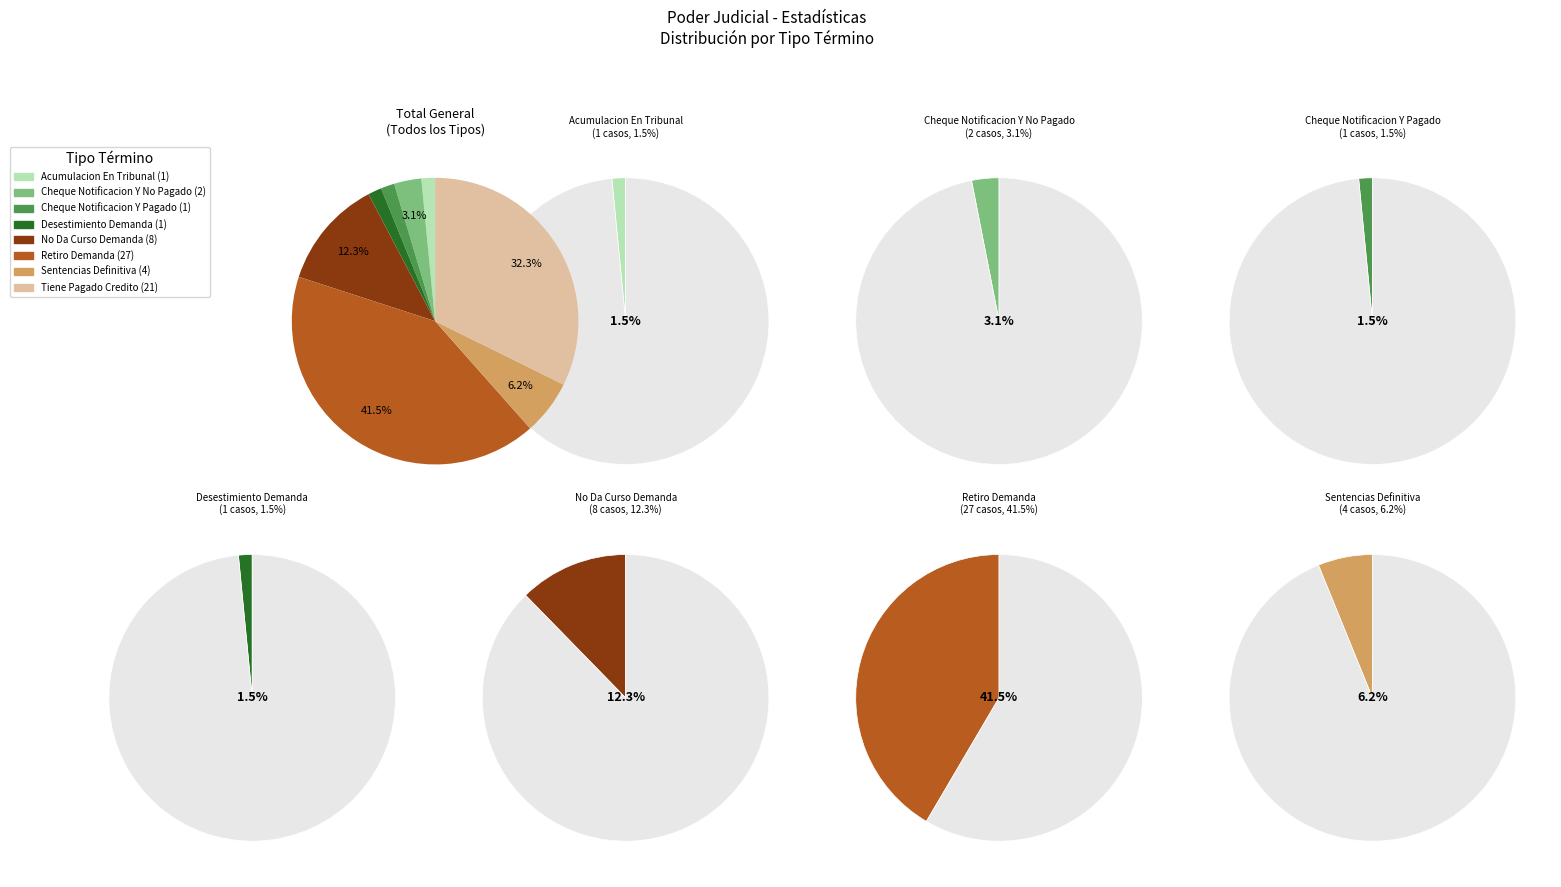

To the nearest percent, what is the difference between the Cheque Notificacion Y No Pagado and Acumulacion En Tribunal slice percentages?

2%